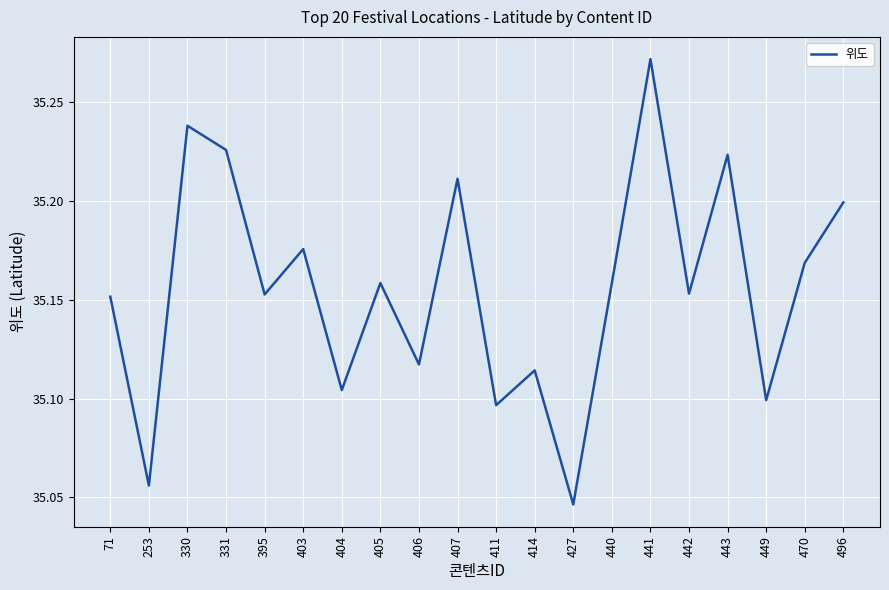

The chart shows a value of 35.2 at 496. True or false?

True